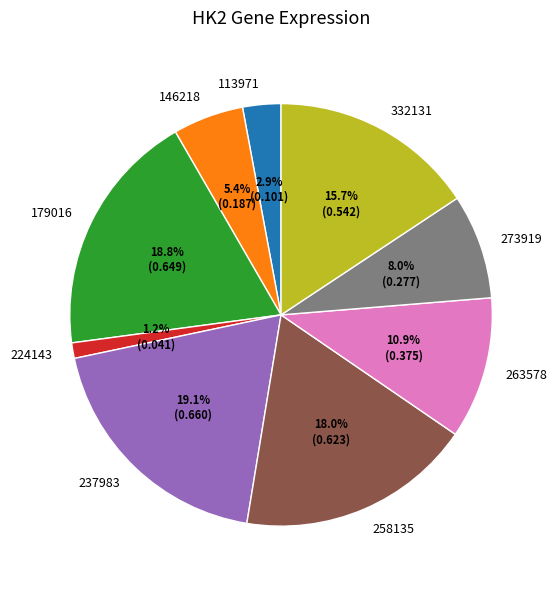

What percentage do 258135 and 146218 together represent?

23.4%